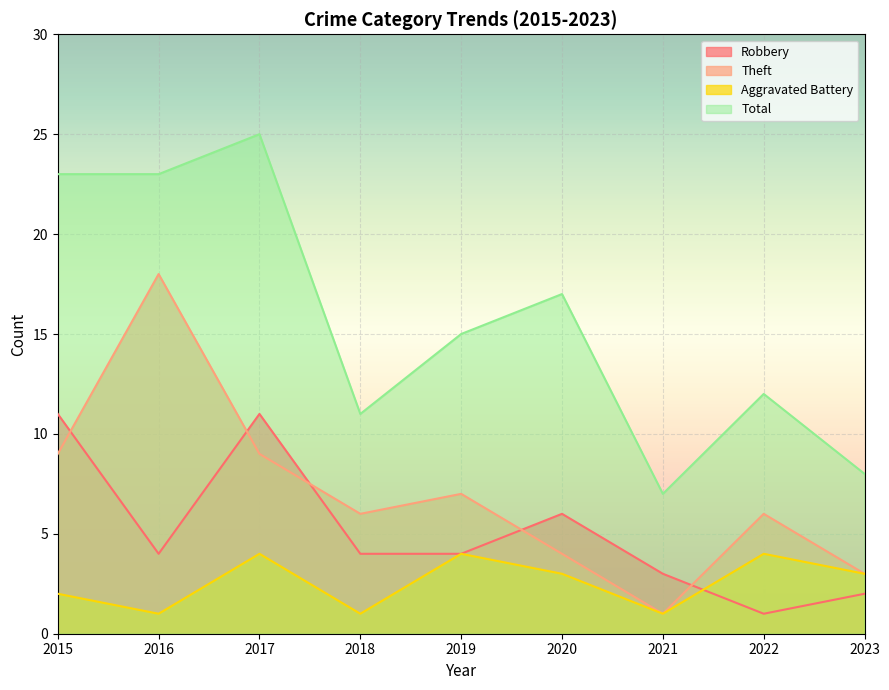

Reading left to right, transcribe all the data shown in this chart.

Robbery: 11	4	11	4	4	6	3	1	2
Theft: 9	18	9	6	7	4	1	6	3
Aggravated Battery: 2	1	4	1	4	3	1	4	3
Total: 23	23	25	11	15	17	7	12	8